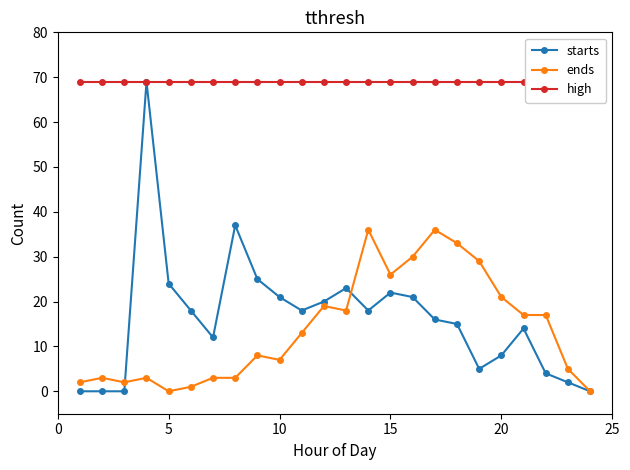

How many series are shown in this chart?

3